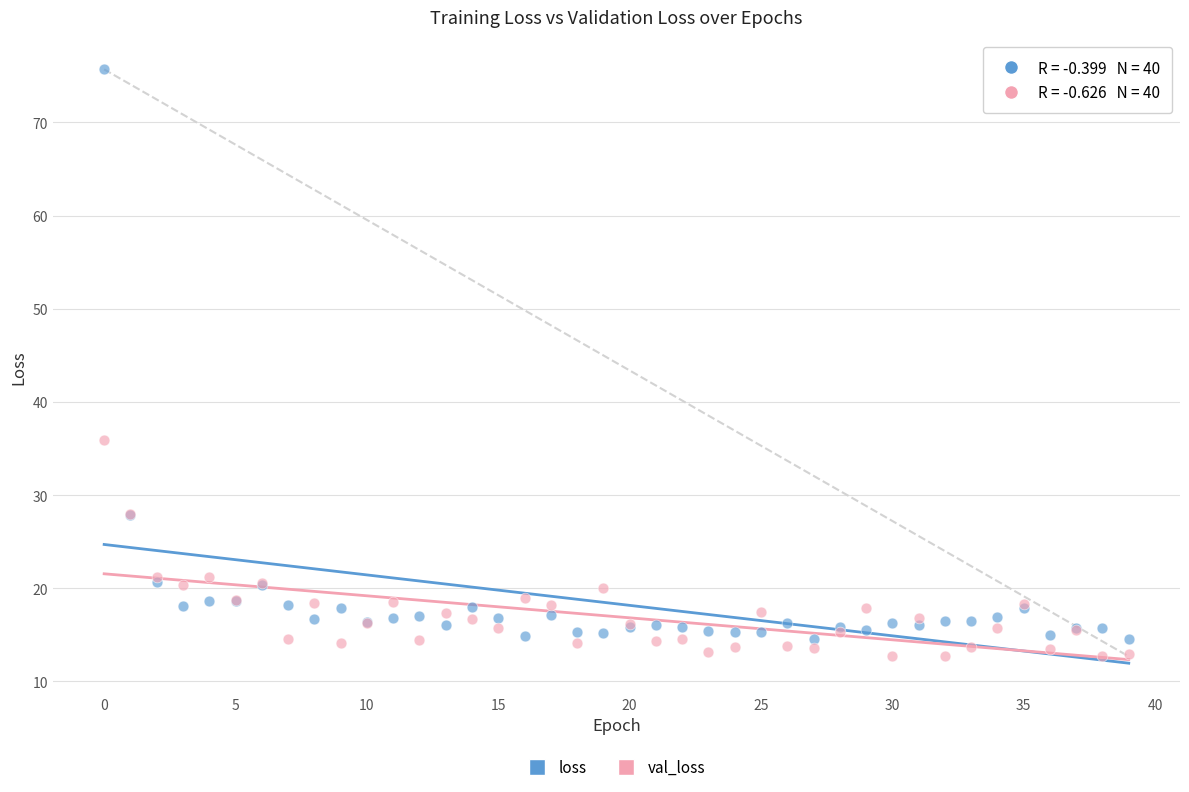

In the loss series, what Y value is closest to 45?

27.8